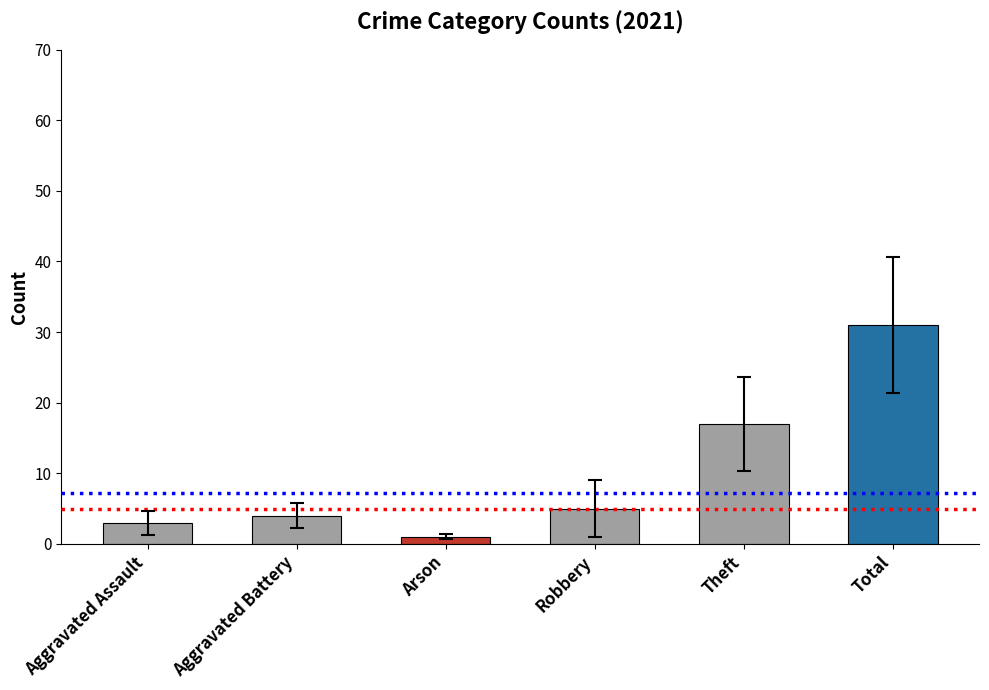

Rank the categories by value from lowest to highest.

Arson, Aggravated Assault, Aggravated Battery, Robbery, Theft, Total